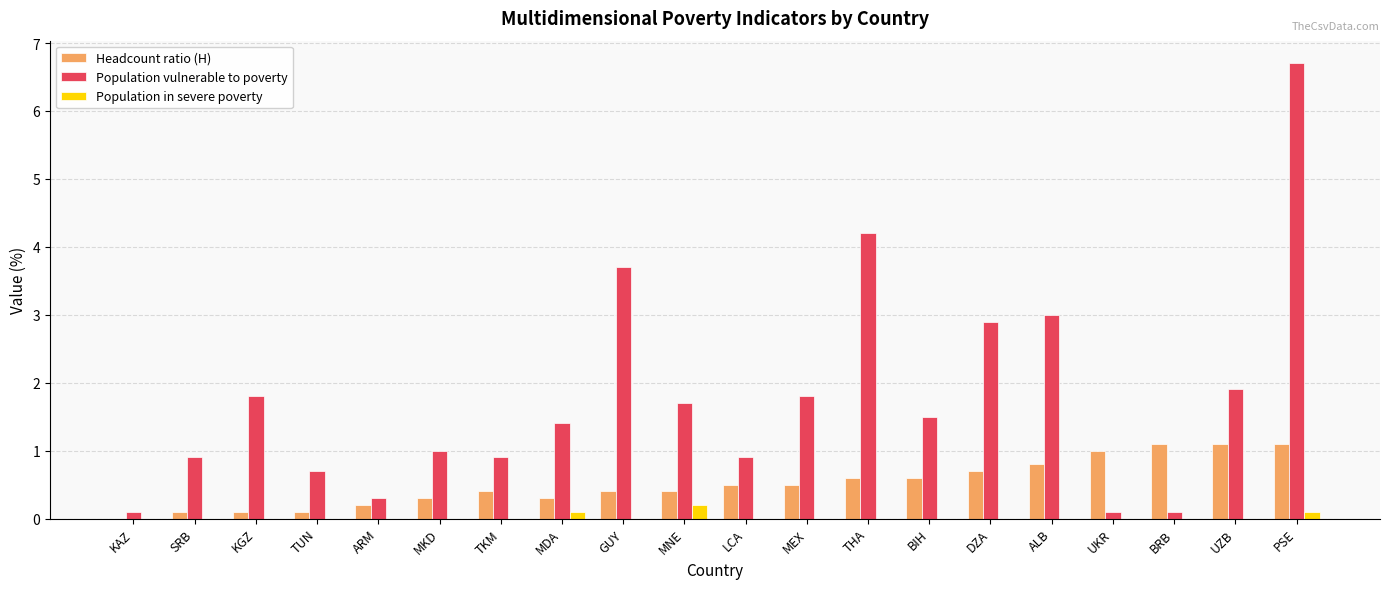

What is the sum of all Population in severe poverty values?

0.4